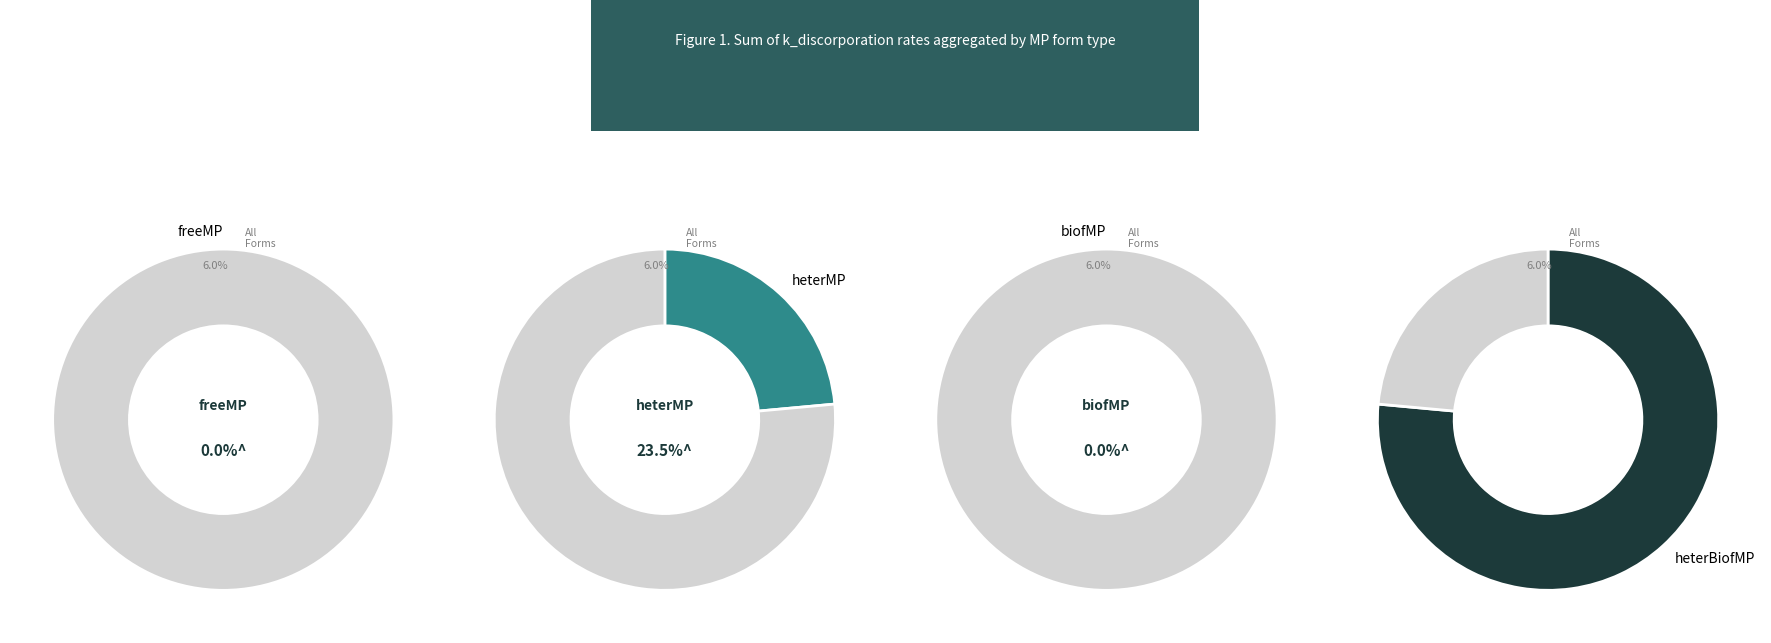

Combined, do heterMP and biofMP account for over 50%?

No